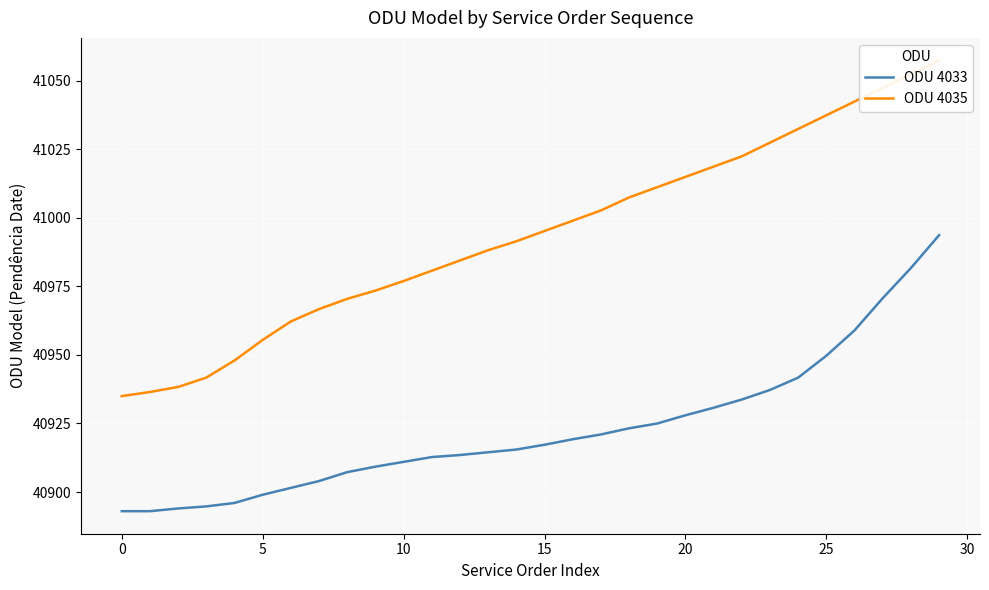

What is the lowest value of the ODU 4033 series?

40893.0